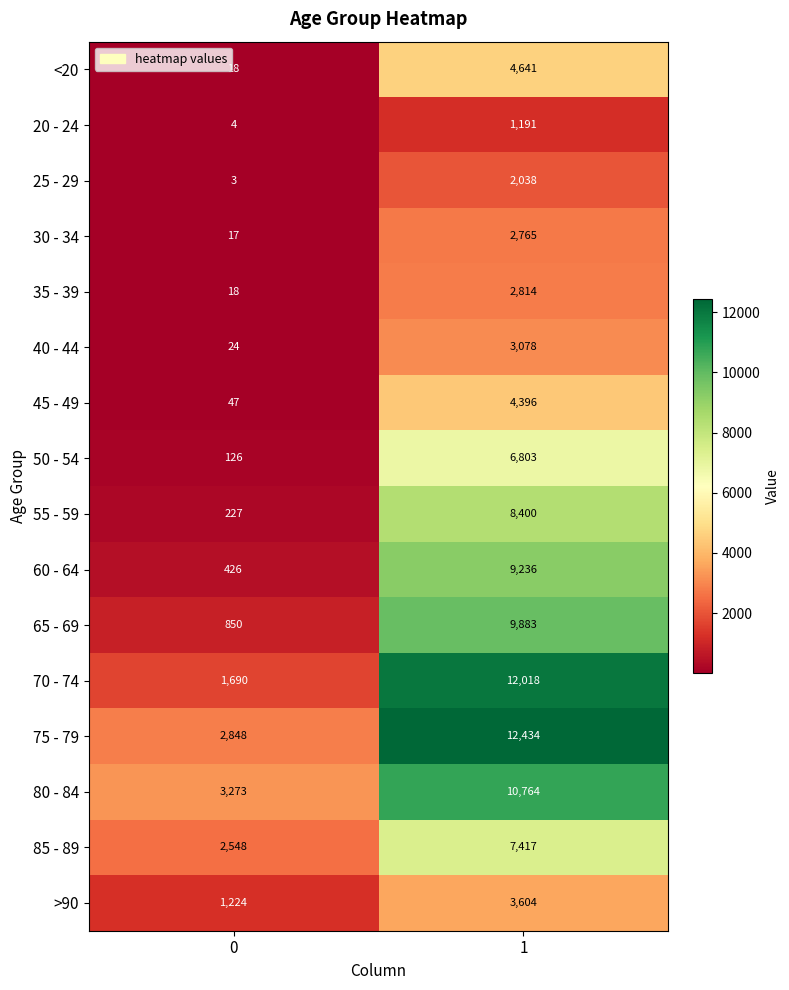

Which series has the widest spread of values?

70 - 74